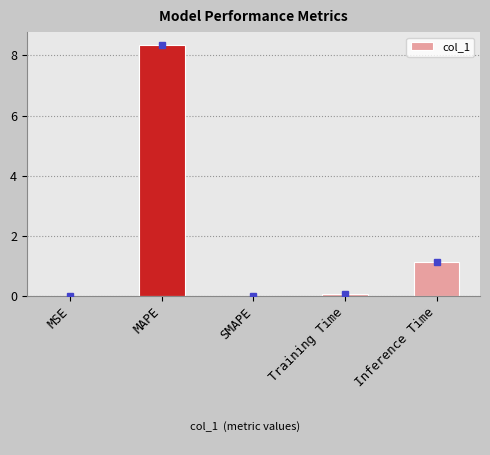

The chart shows a value of 0.0 at SMAPE. True or false?

True